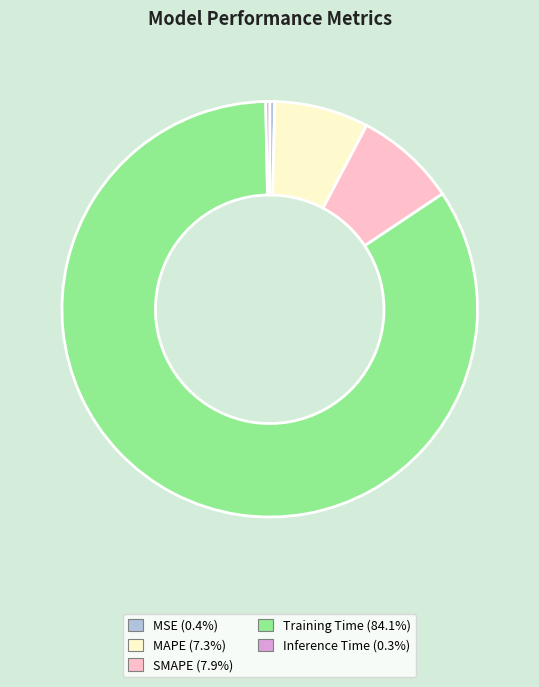

Count the number of slices in the pie.

5